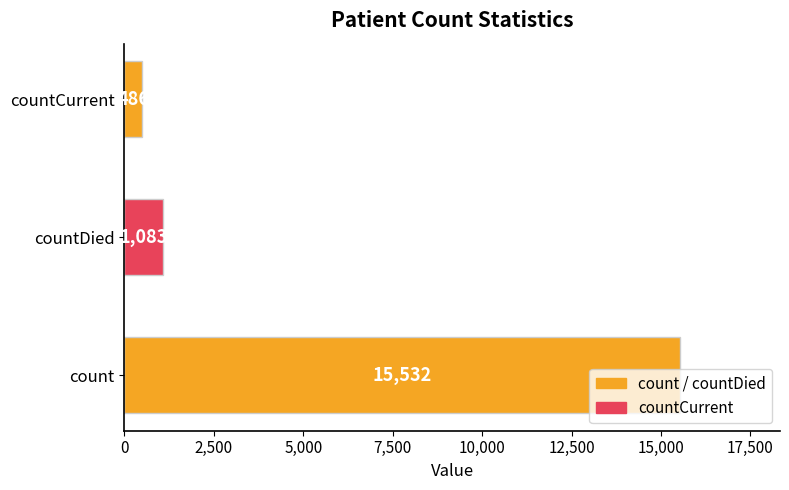

Are the bars grouped side by side (vs. stacked)?

No